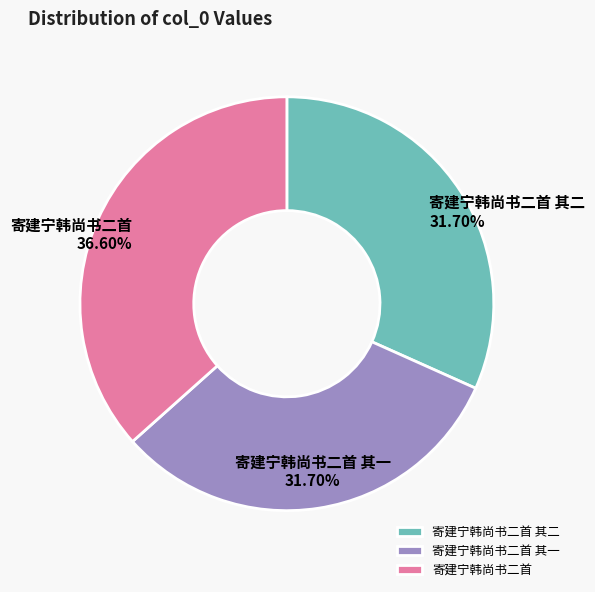

Count the number of slices in the pie.

3